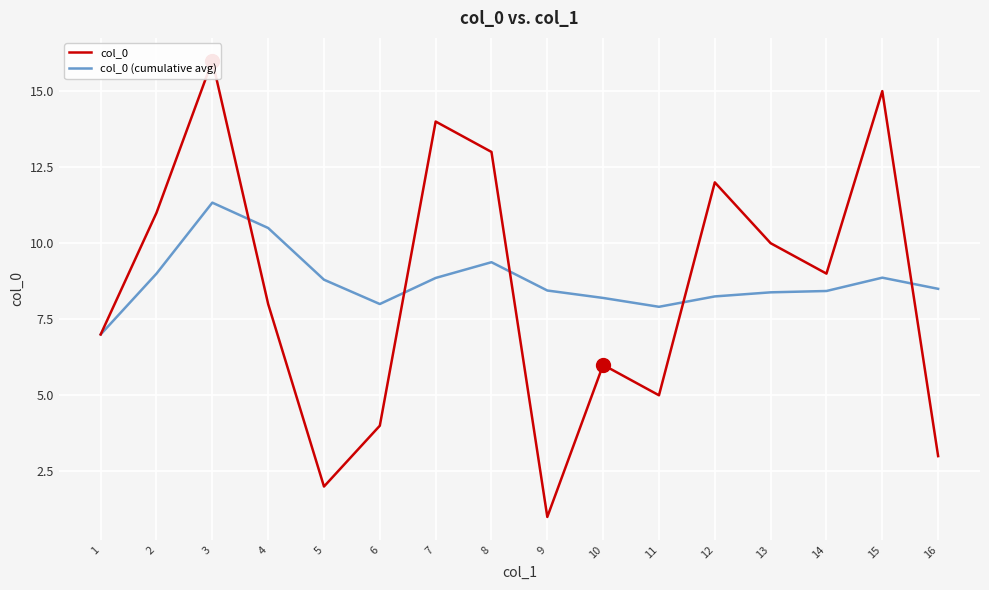

What is the difference between the second highest and second lowest values in the col_0 series?

13.0